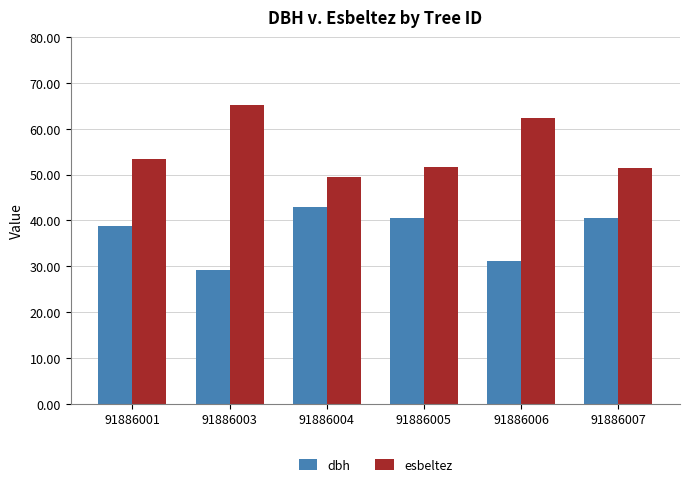

Between 91886003 and 91886007, which series saw the biggest shift?

esbeltez